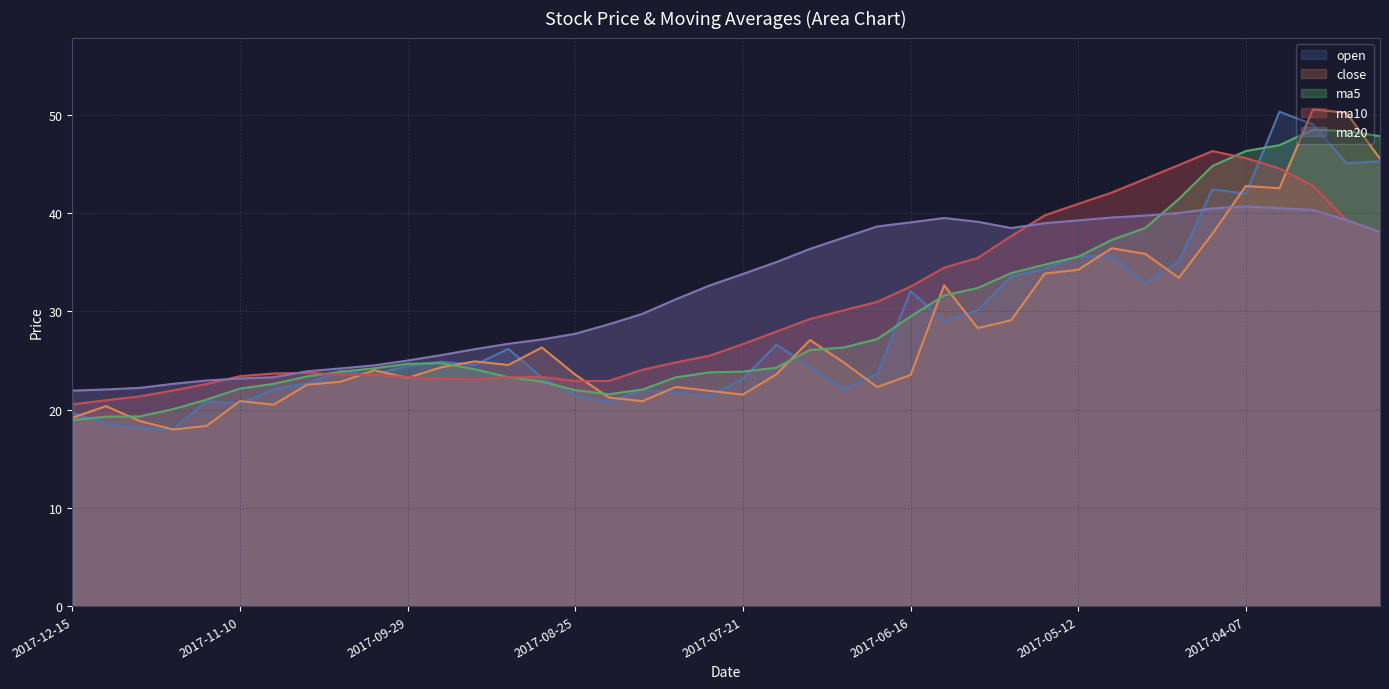

How many series are shown in this chart?

5